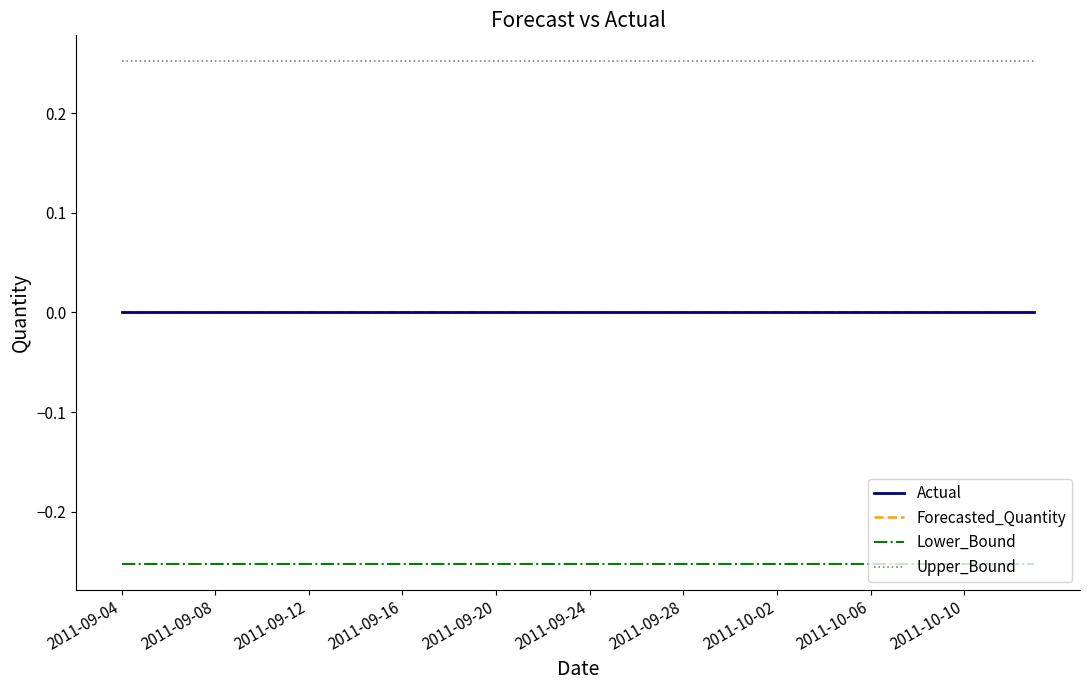

Which series has the largest total across all categories?

Upper_Bound